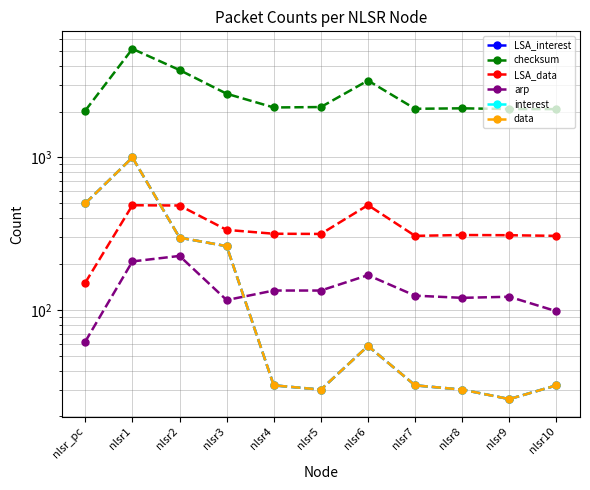

Between nlsr_pc and nlsr2, which series saw the biggest shift?

checksum